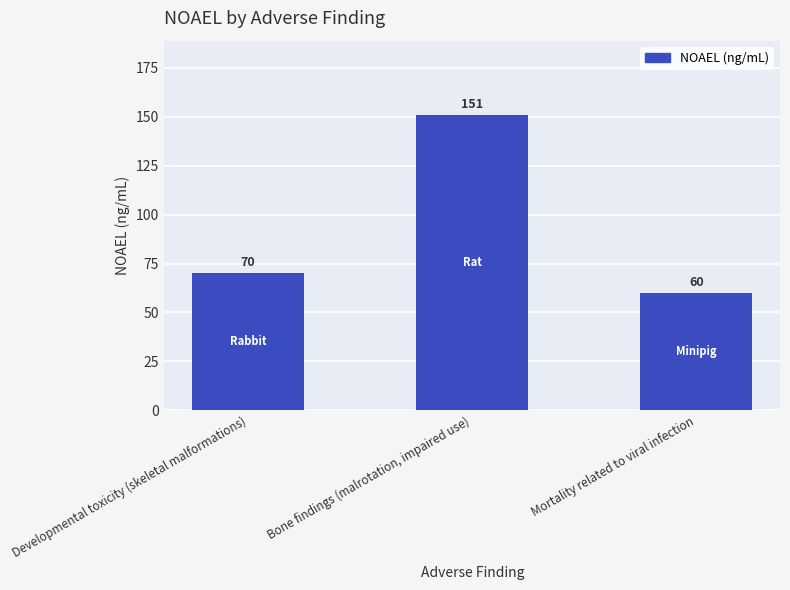

What is the ratio of the value at Mortality related to viral infection to the value at Bone findings (malrotation, impaired use)?

0.4